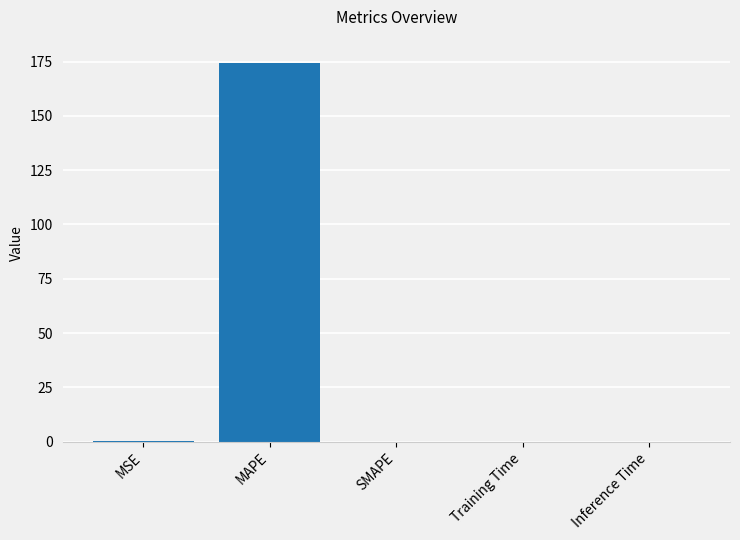

What is the sum of all values?

174.6